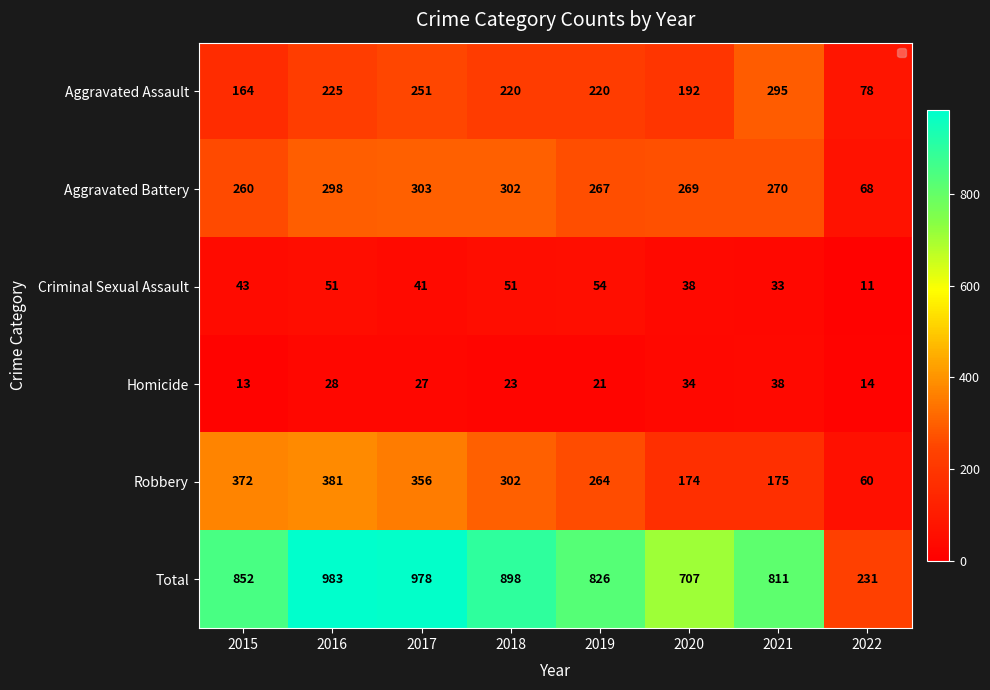

At 2020, list the series in order from largest to smallest.

Total, Aggravated Battery, Aggravated Assault, Robbery, Criminal Sexual Assault, Homicide